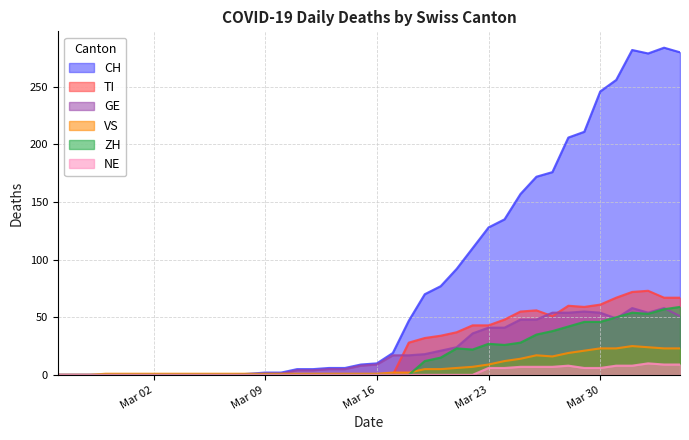

Reading left to right, extract all data points from this chart.

CH: 0	0	0	0	0	0	0	0	0	0	0	0	1	2	2	5	5	6	6	9	10	19	47	70	77	92	110	128	135	157	172	176	206	211	246	256	282	279	284	280
TI: 0	0	0	0	0	0	0	0	0	0	0	0	0	0	0	0	0	0	0	0	0	0	28	32	34	37	43	43	48	55	56	51	60	59	61	67	72	73	67	67
GE: 0	0	0	0	0	0	0	0	0	0	0	0	0	1	1	4	4	5	5	8	9	17	17	18	21	24	36	41	41	48	48	54	54	55	54	49	58	54	58	51
VS: 0	0	0	1	1	1	1	1	1	1	1	1	1	1	1	1	1	1	1	1	1	2	2	5	5	6	7	9	12	14	17	16	19	21	23	23	25	24	23	23
ZH: 0	0	0	0	0	0	0	0	0	0	0	0	0	0	0	0	0	0	0	0	0	0	0	12	15	23	22	27	26	28	35	38	42	46	46	50	54	53	57	59
NE: 0	0	0	0	0	0	0	0	0	0	0	0	0	0	0	0	0	0	0	0	0	0	0	0	0	0	0	6	6	7	7	7	8	6	6	8	8	10	9	9